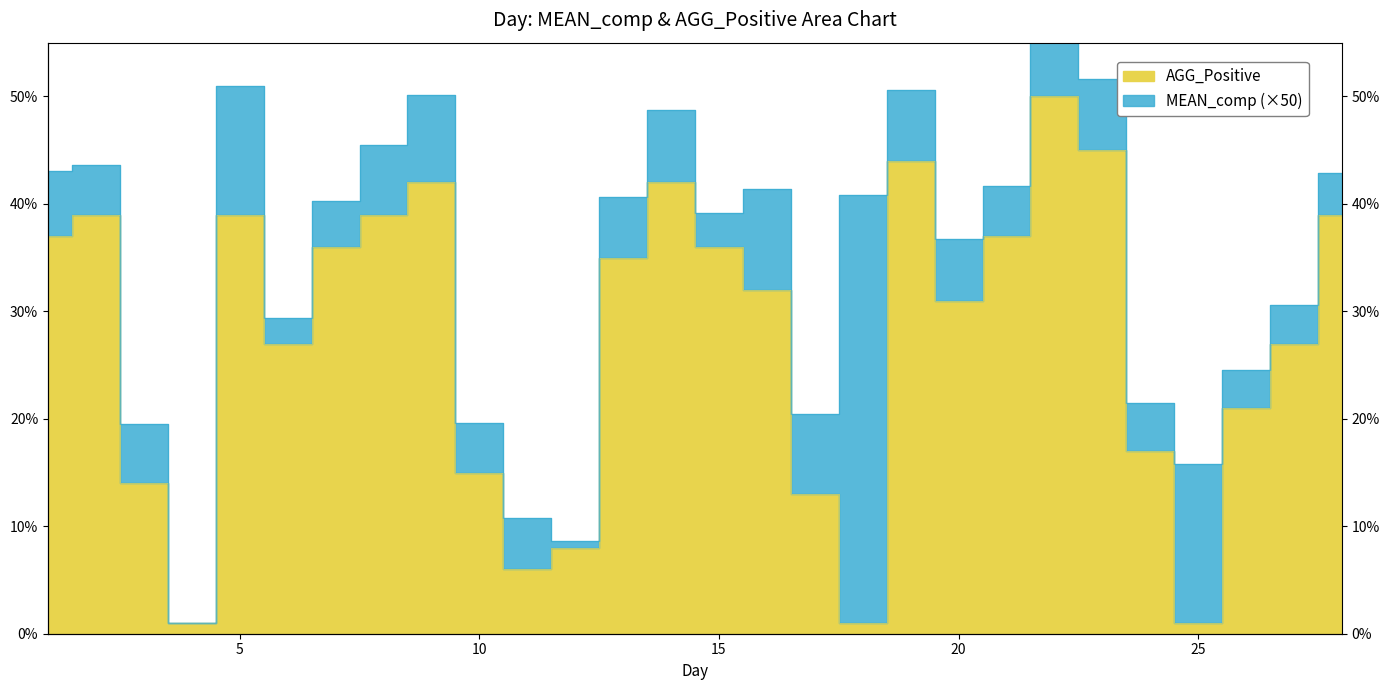

Where is the first local minimum?

4